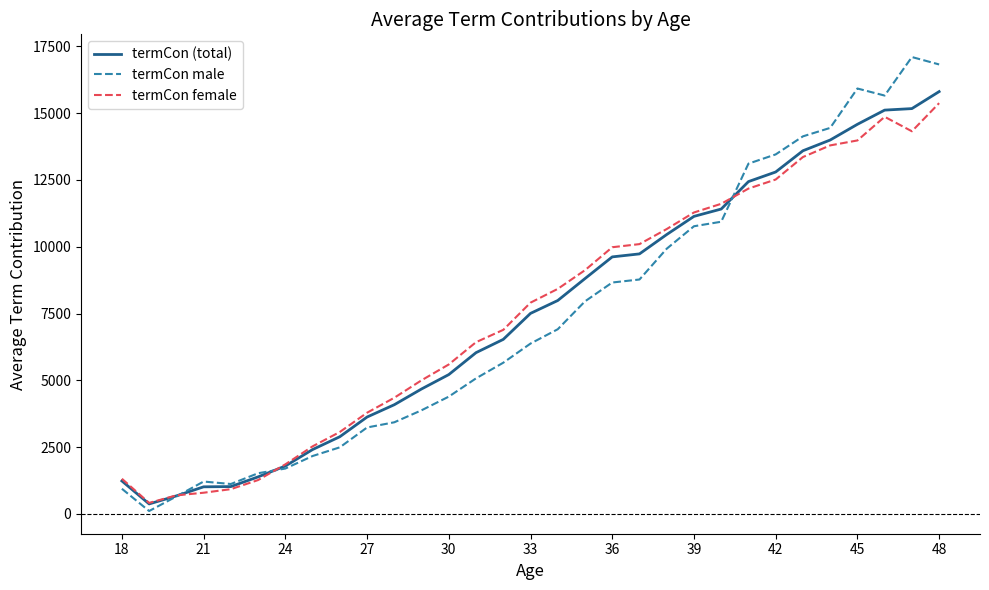

How many lines are shown in the chart?

3